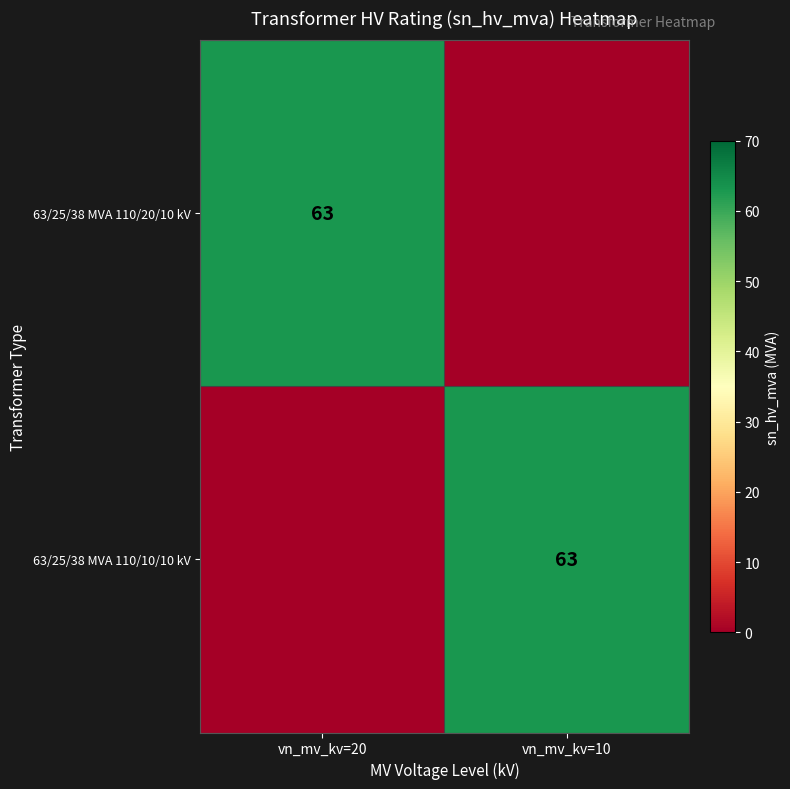

The value of 63/25/38 MVA 110/20/10 kV at vn_mv_kv=20 is 25. True or false?

False